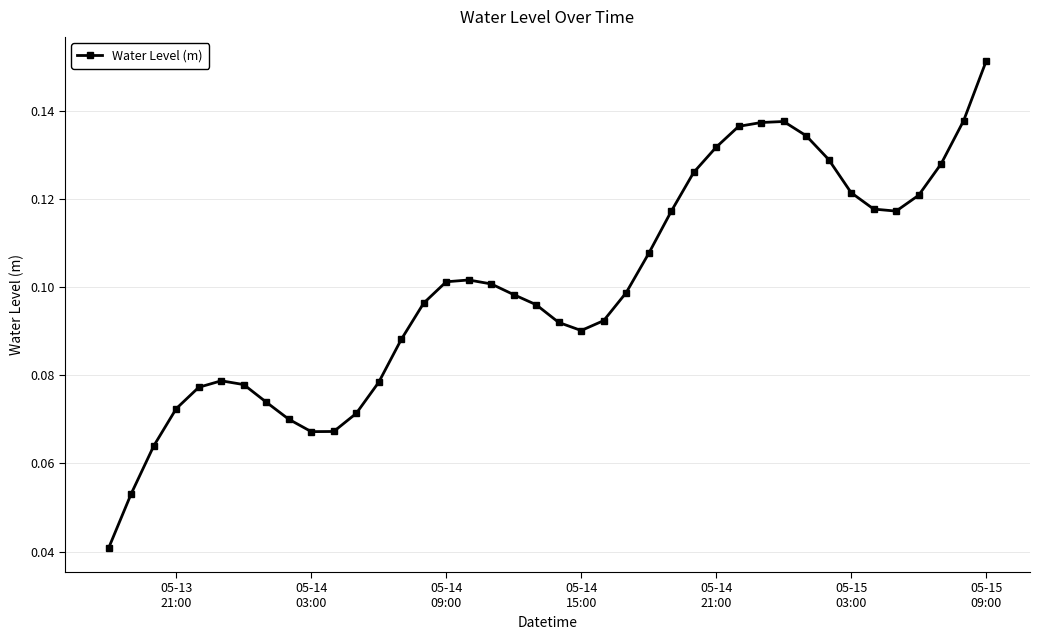

How many series are shown in this chart?

1